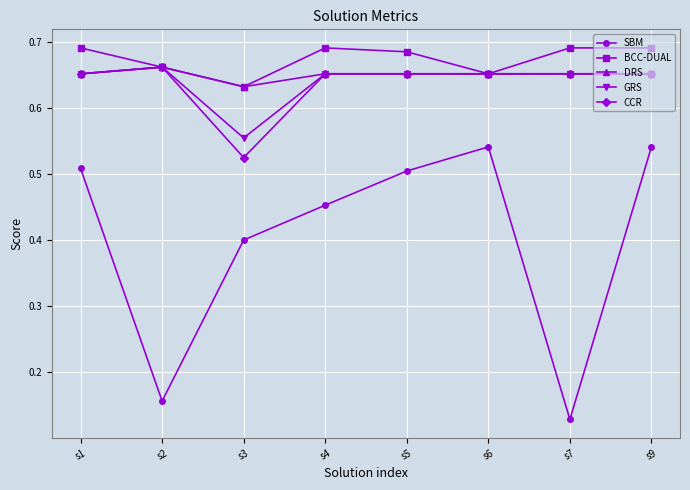

How many CCR values are between 0 and 1?

8